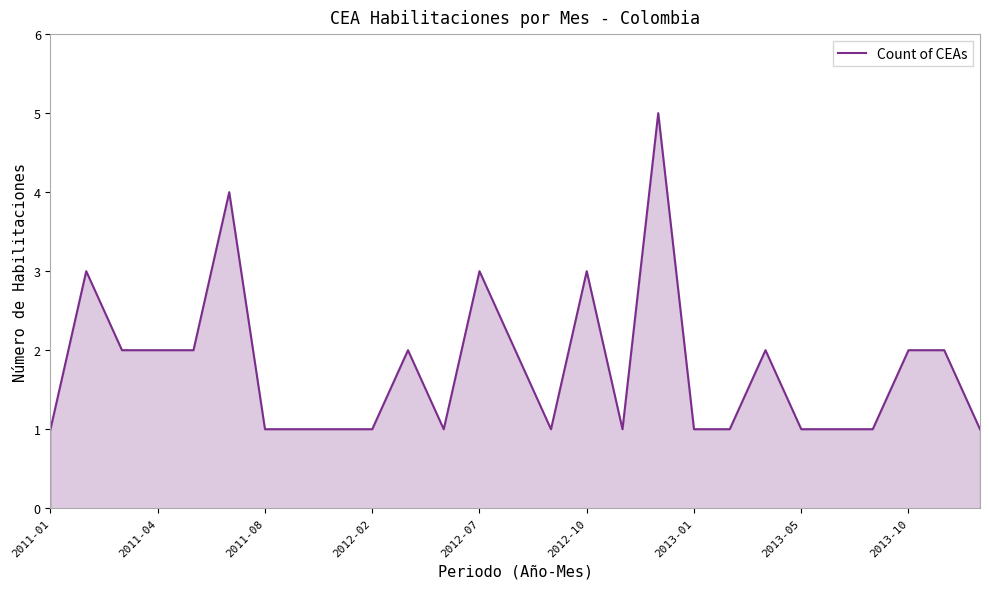

What is the difference between the maximum and minimum values?

4